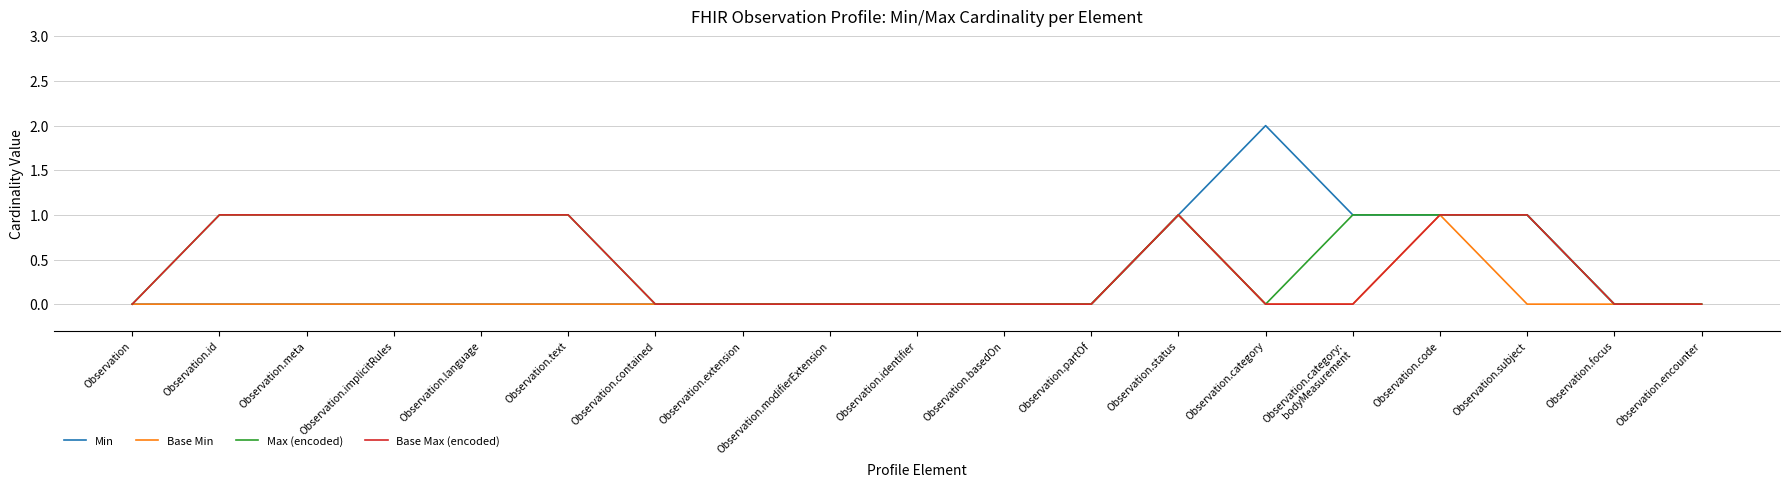

At which category does the chart reach its peak across all series?

Observation.category